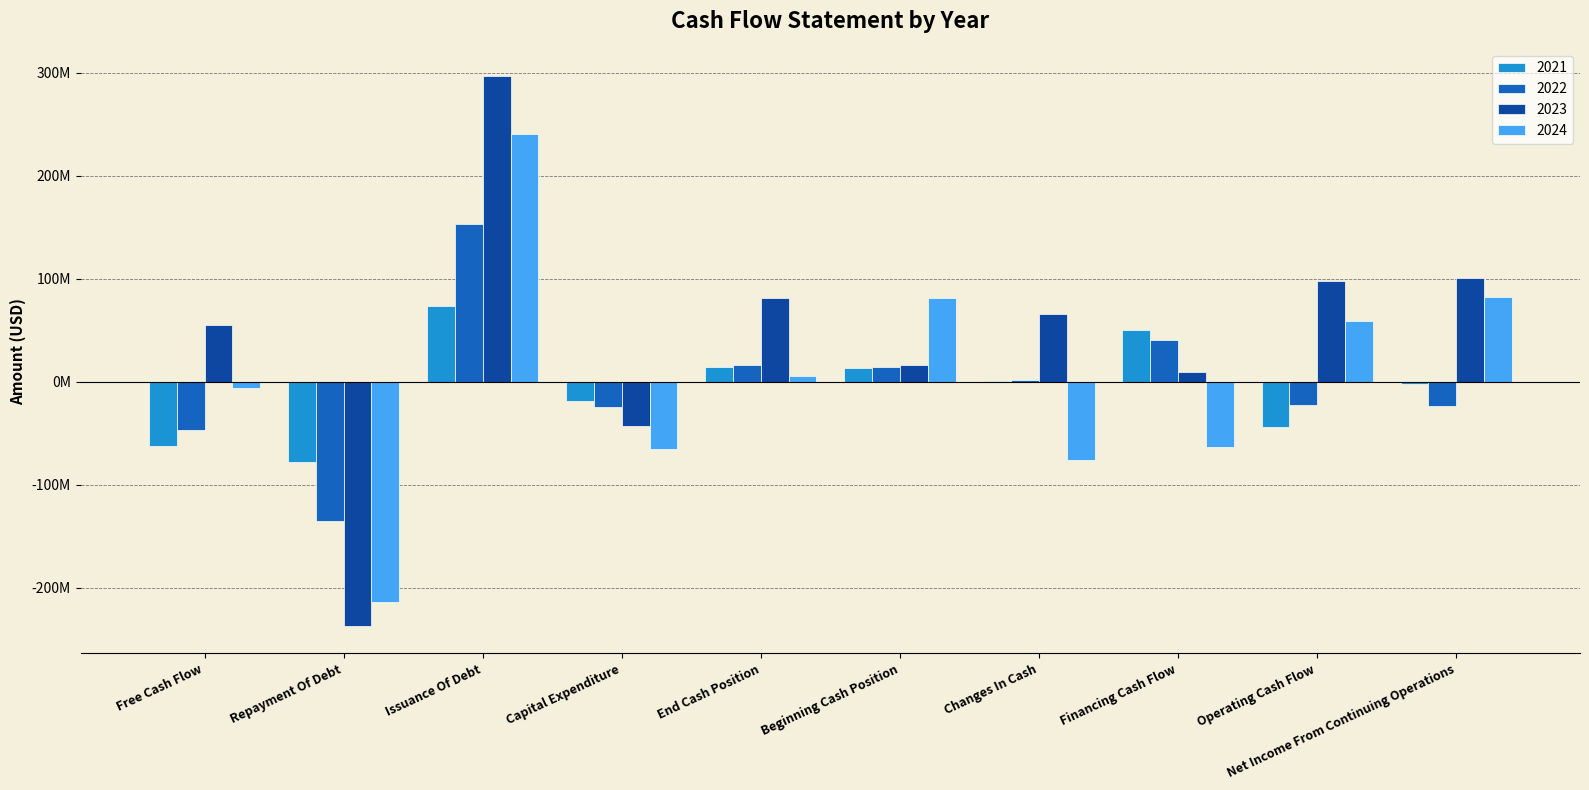

Which series changed the most between Issuance Of Debt and Changes In Cash?

2024